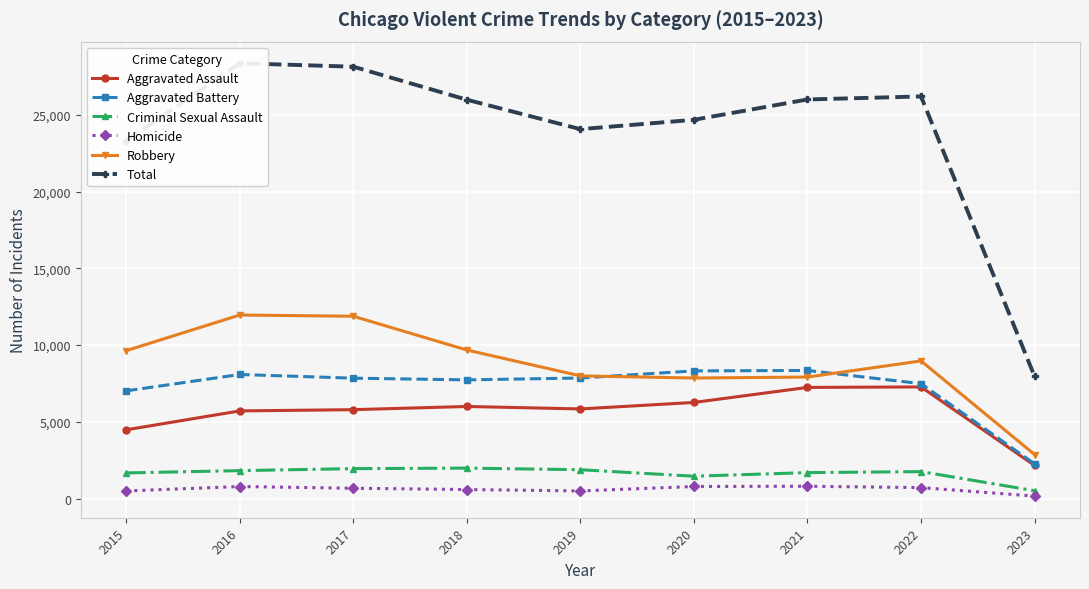

What is the difference between the Aggravated Battery values at 2019 and 2022?

370